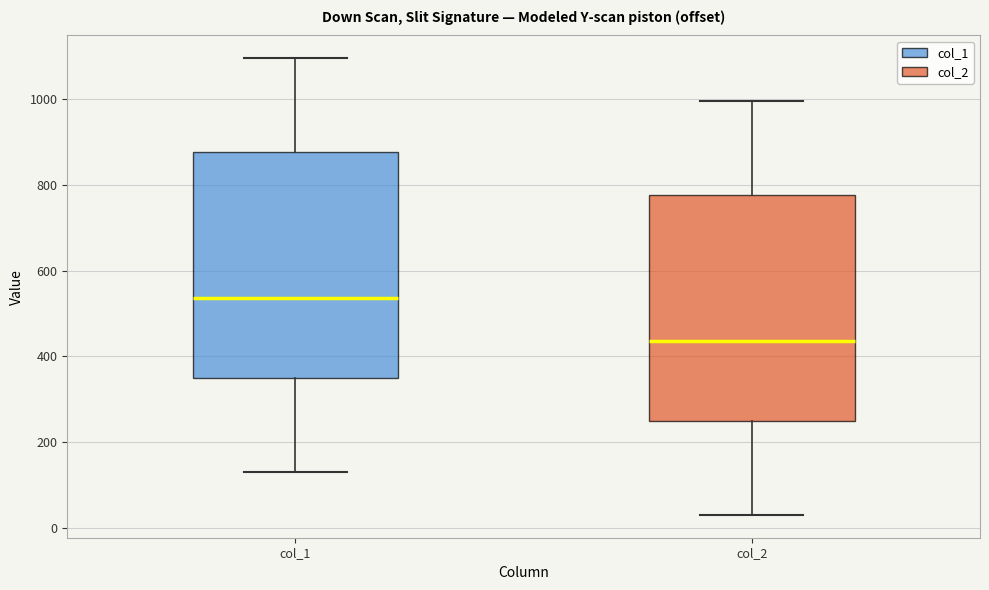

Reading left to right, transcribe this box plot: for each box, give where its median line is, the range the box spans, and where its two whiskers end, as read against the y-axis. The values are not printed on the chart, so give them approximately, as read against the axis.

col_1: median 540, box 340 to 880, whiskers 140 to 1100
col_2: median 440, box 240 to 780, whiskers 40 to 1000